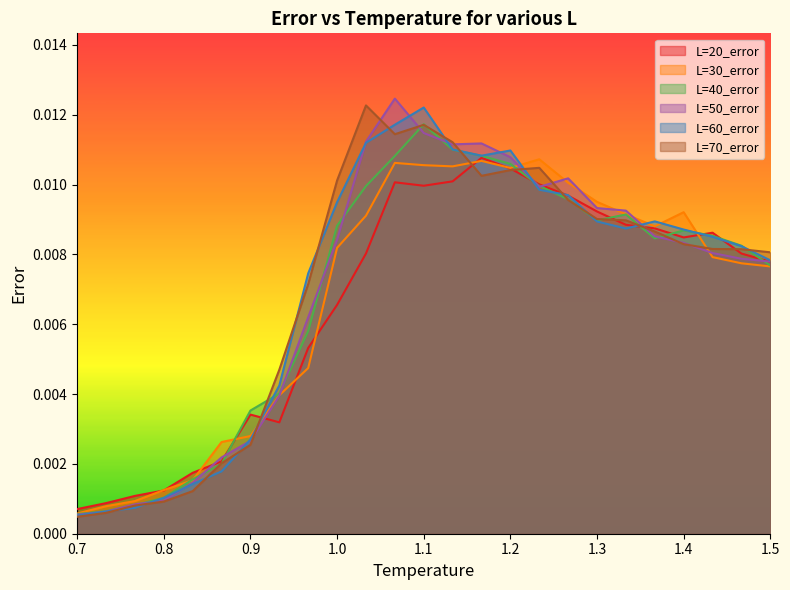

At which label does L=40_error reach its peak?

1.1